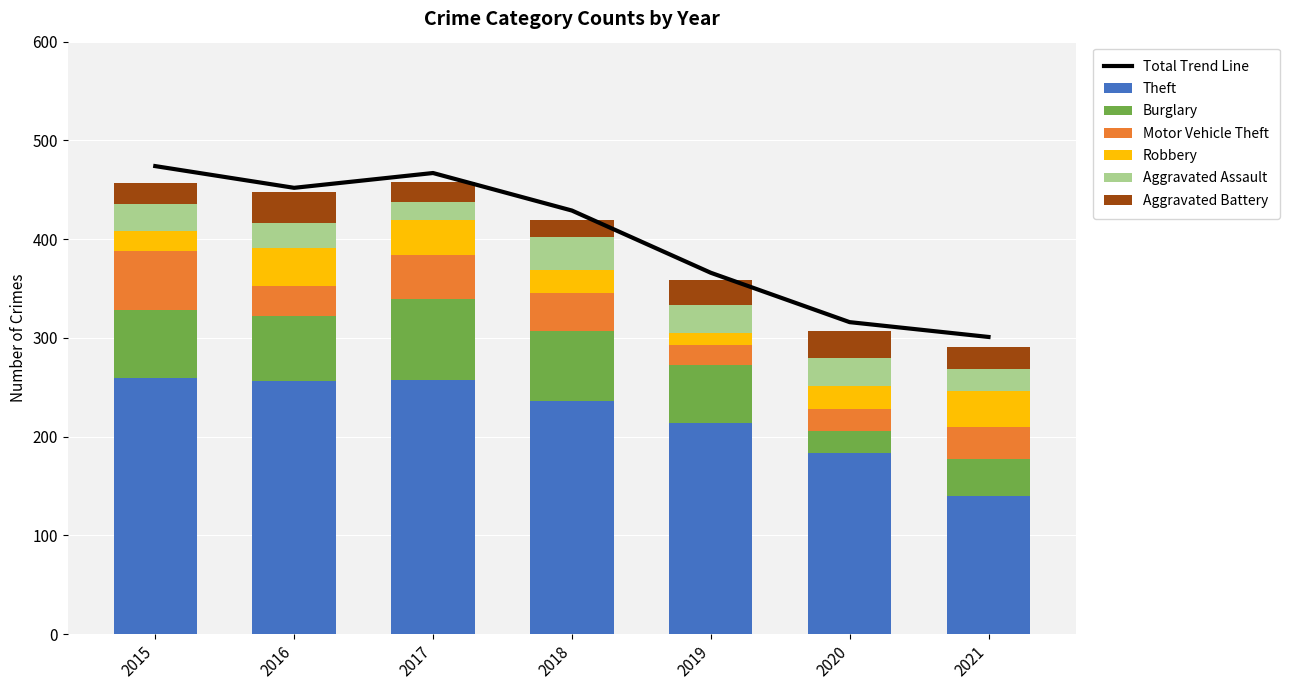

What is the spread (max minus min) of values at 2020?

161